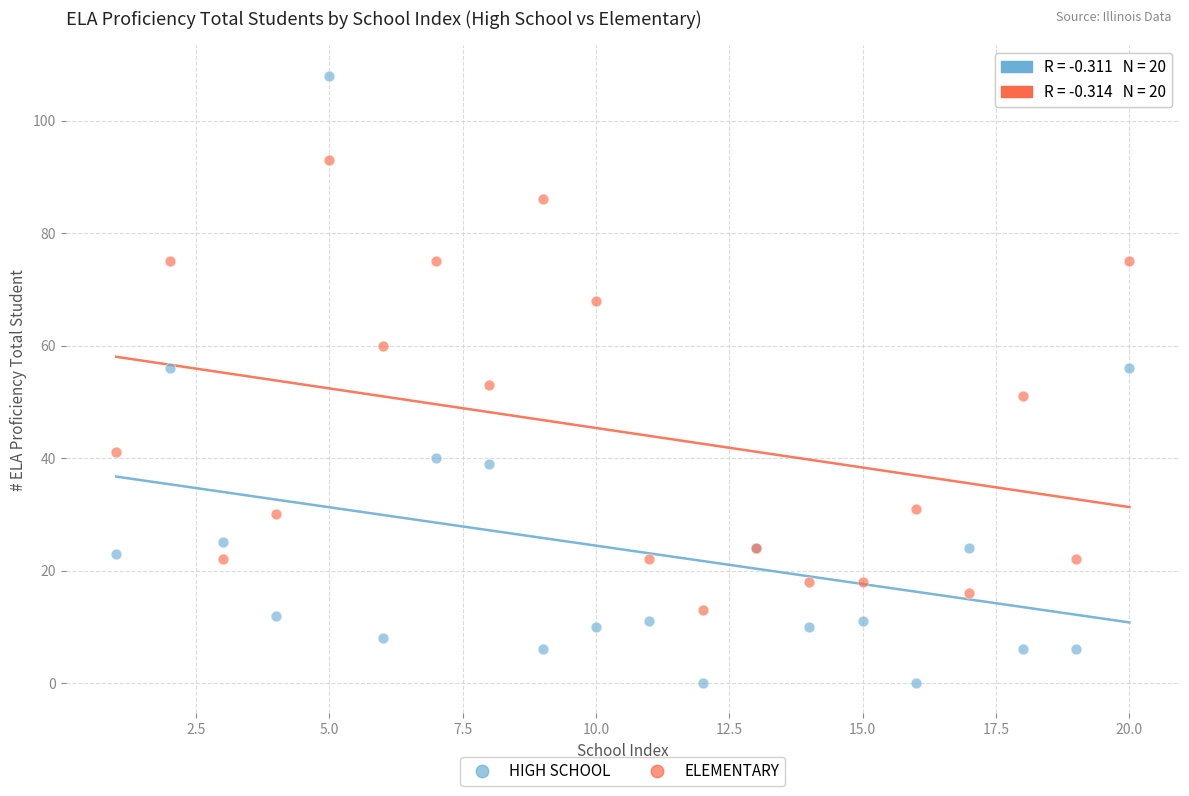

Which series has the largest Y range (max minus min)?

HIGH SCHOOL